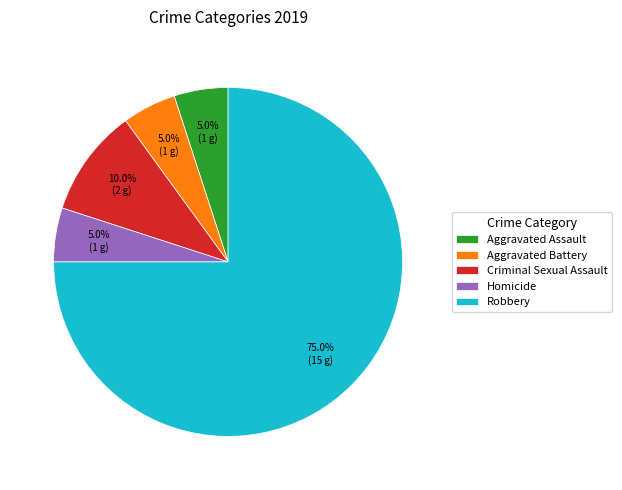

Is the sum of Aggravated Assault and Robbery greater than half?

Yes